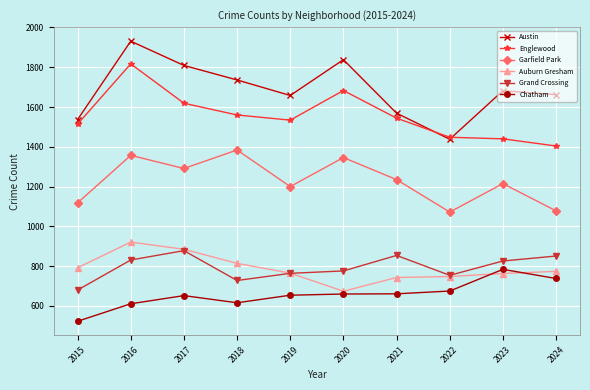

True or false: Auburn Gresham and Austin cross at least once.

False